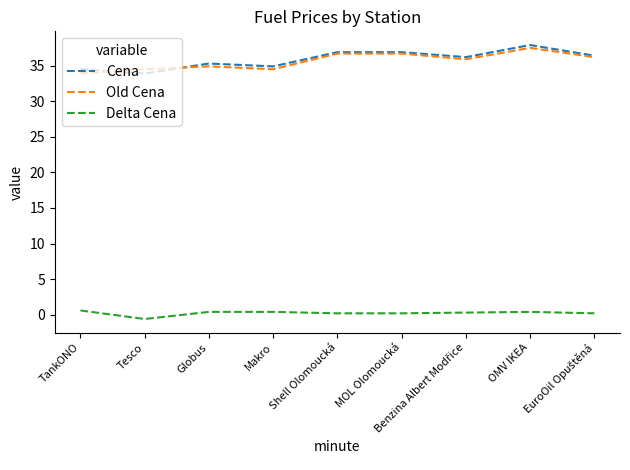

True or false: Delta Cena and Cena cross at least once.

False